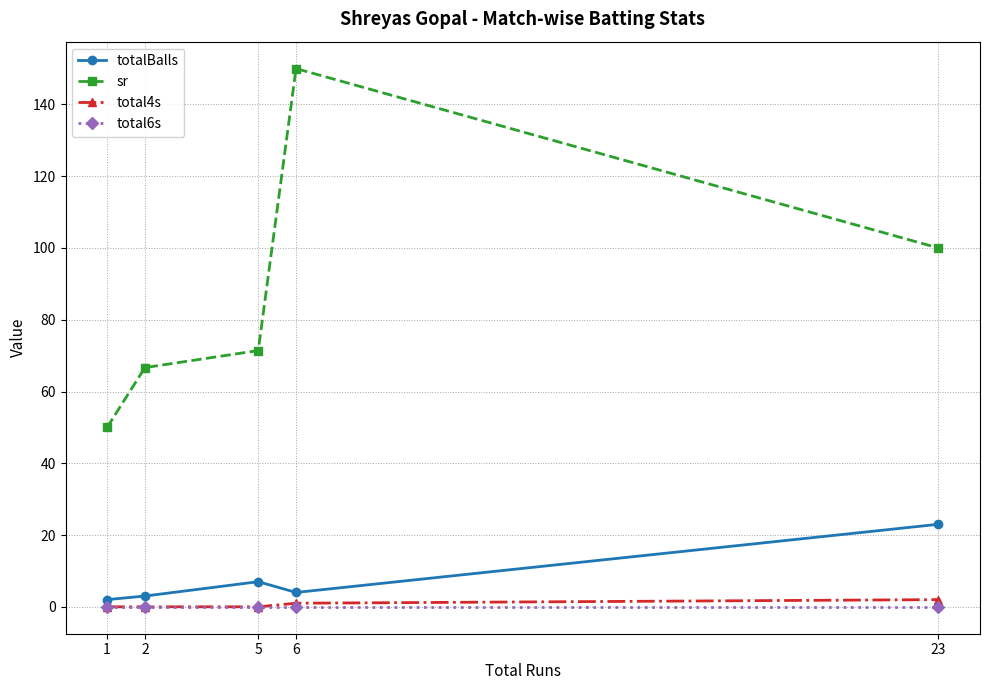

What is the difference between the maximum and minimum values in the sr series?

100.0